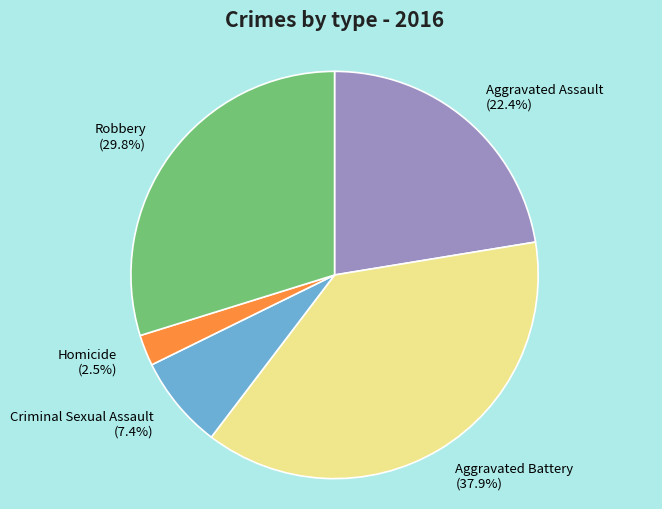

What percentage is the Aggravated Assault slice, to the nearest percent?

22%